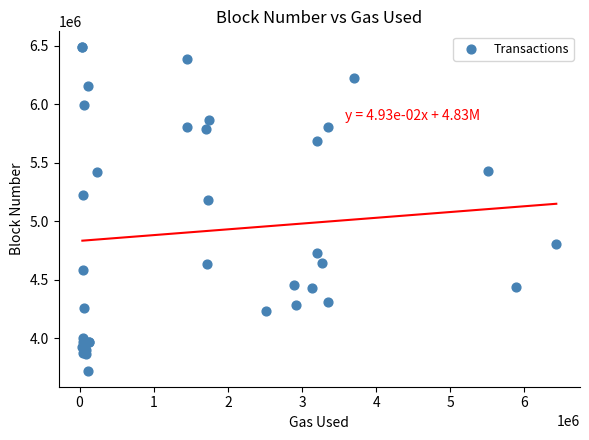

What Y value in the scatter plot is closest to 5103758?

5181071